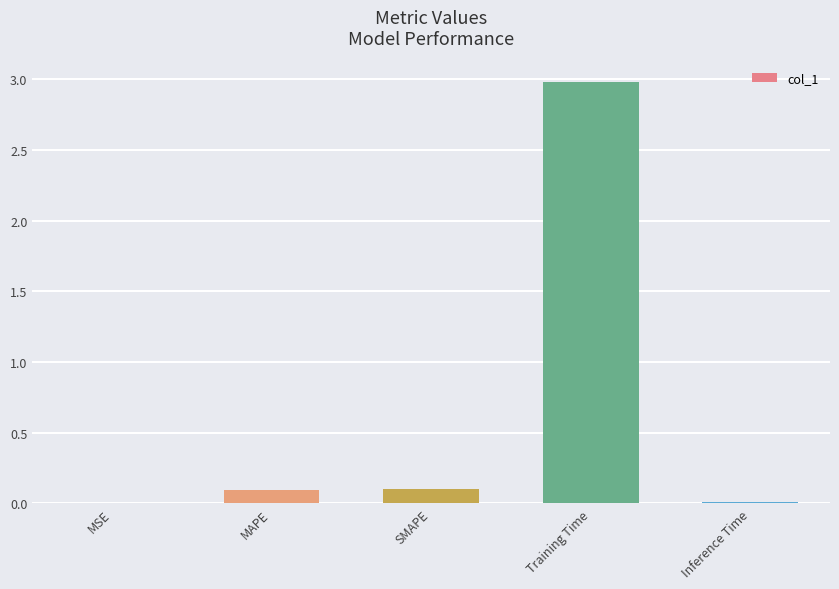

The value at MAPE is 0.1. True or false?

True